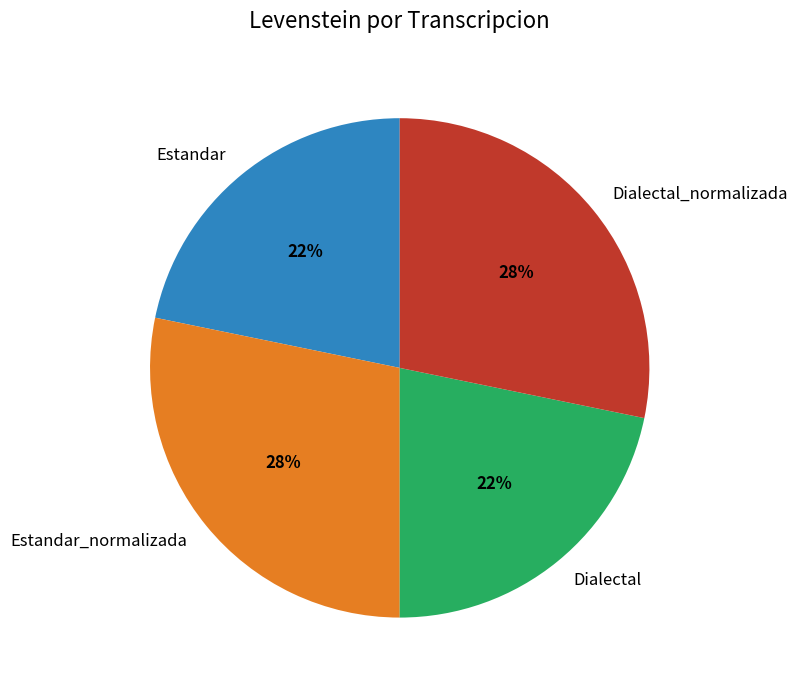

Do Dialectal and Estandar together represent more than half of the pie?

No